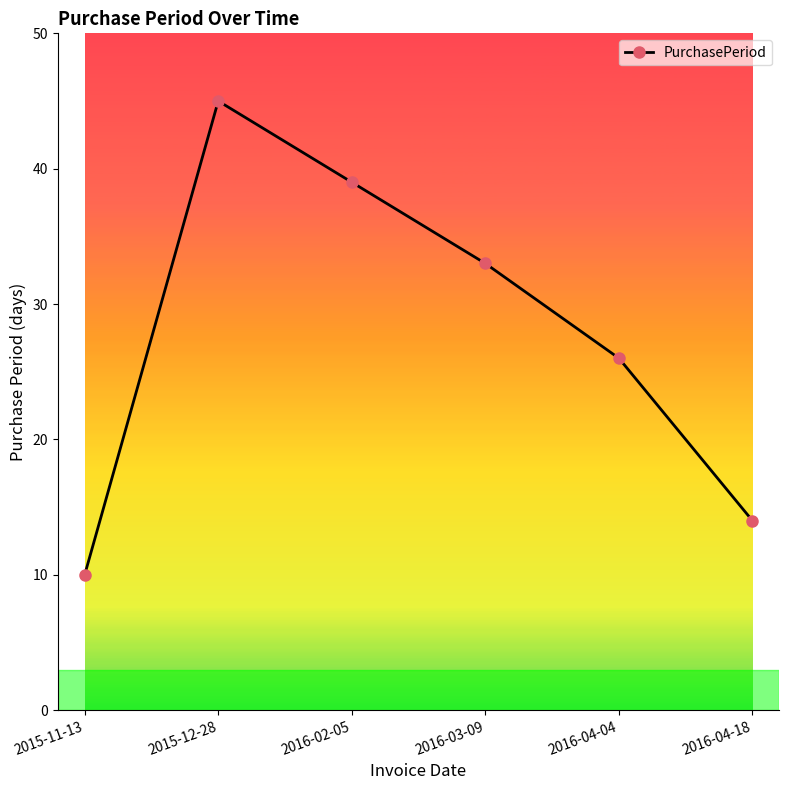

What is the average value?

28